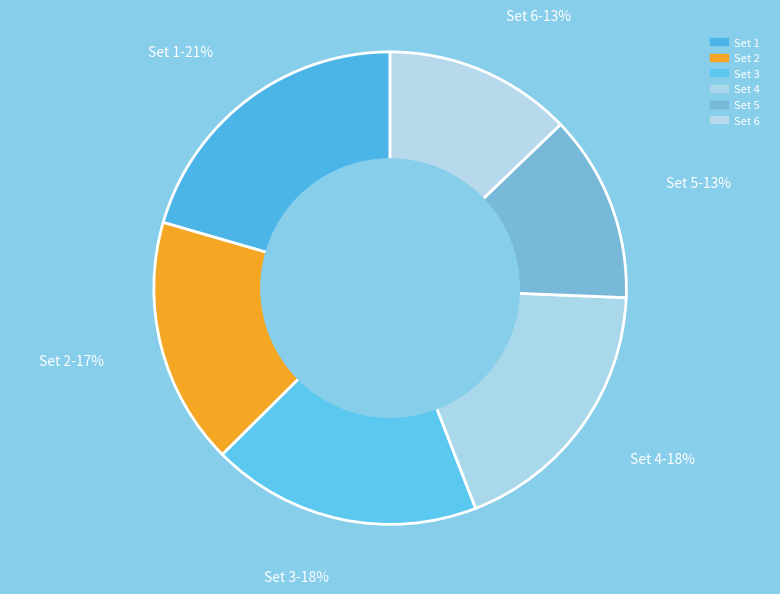

Does Set 3 represent more than half of the total?

No